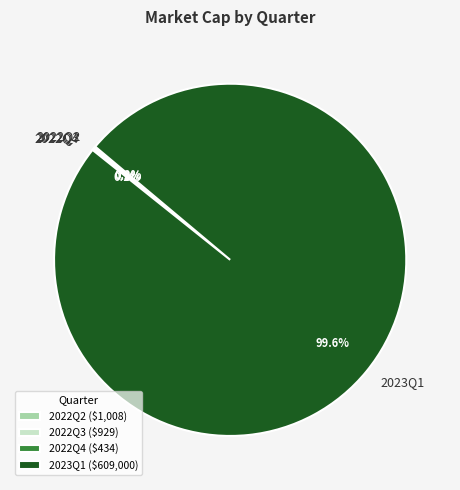

Does any single category account for the majority?

Yes